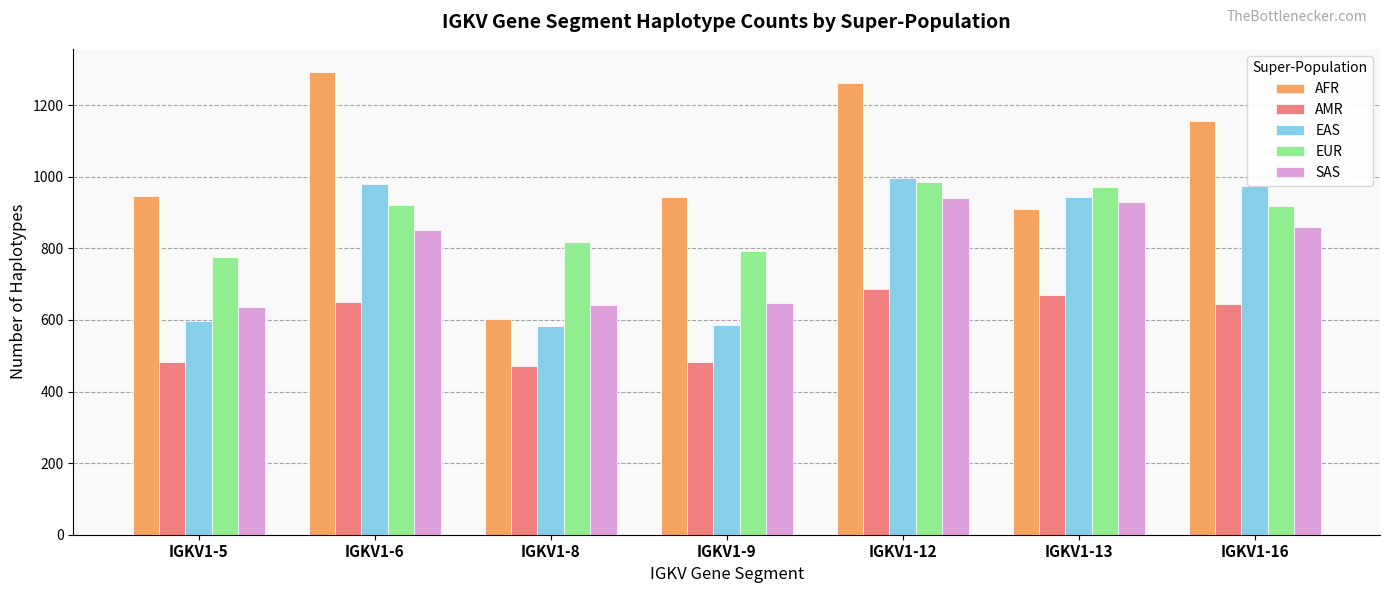

What is the value of the SAS bar at the 2nd from the left?

851